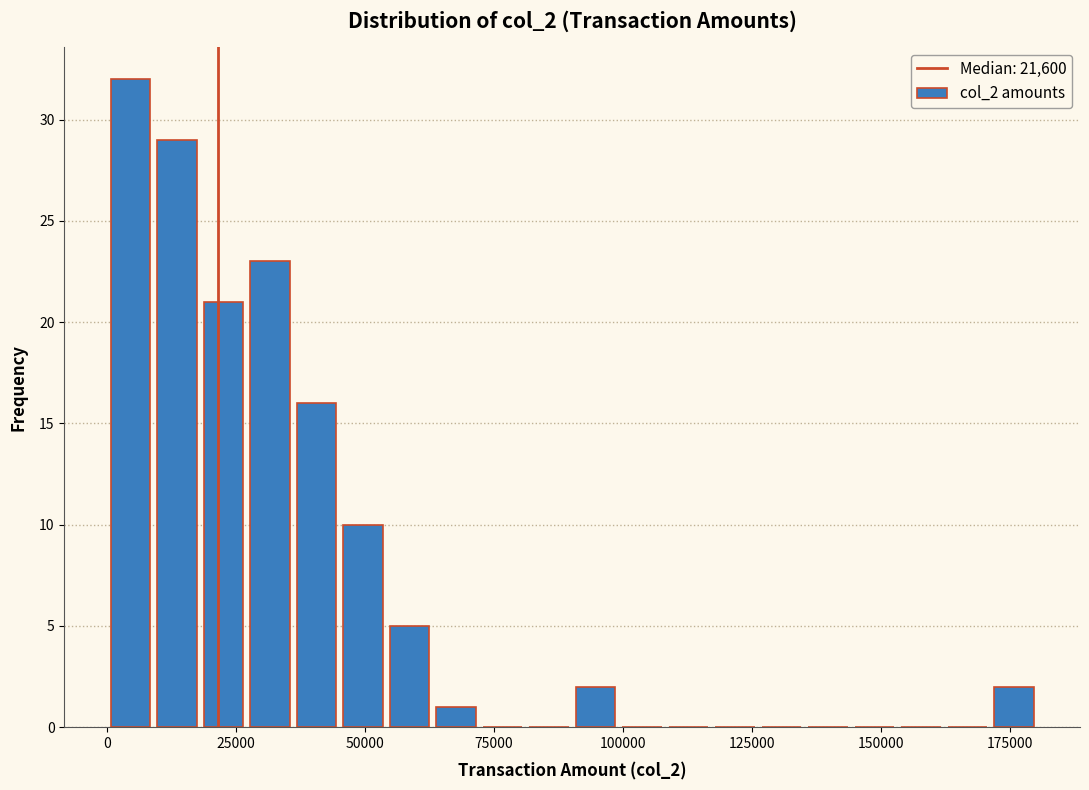

Read against the x-axis, roughly where is the centre of the tallest bar?

5000